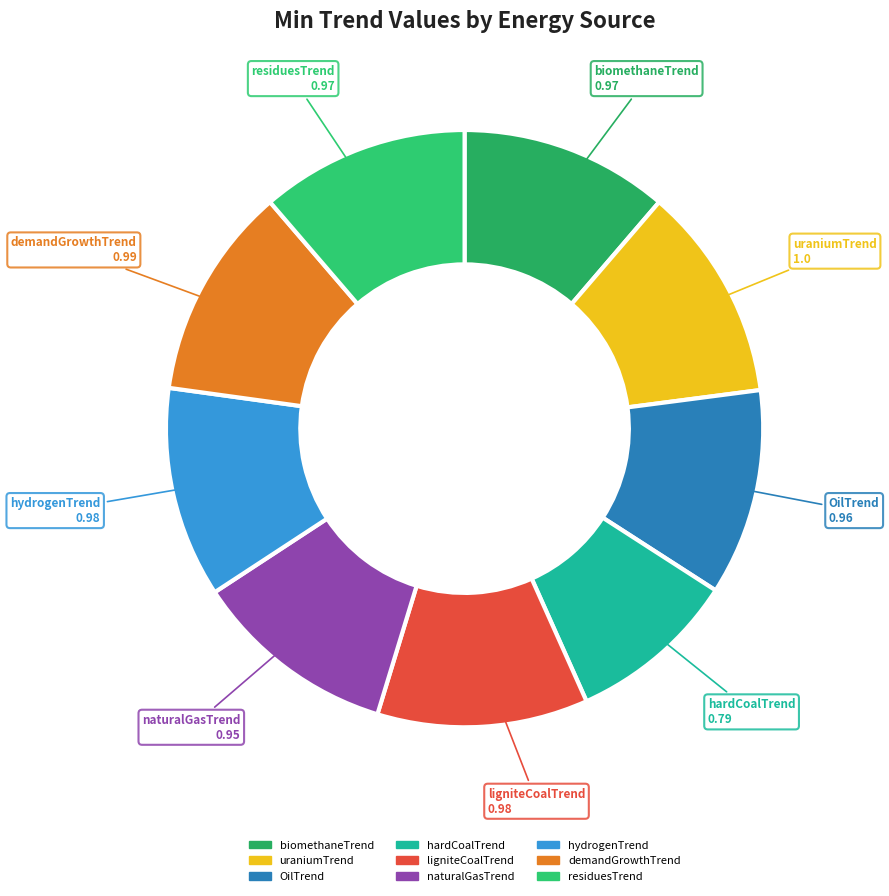

Does any single category account for the majority?

No